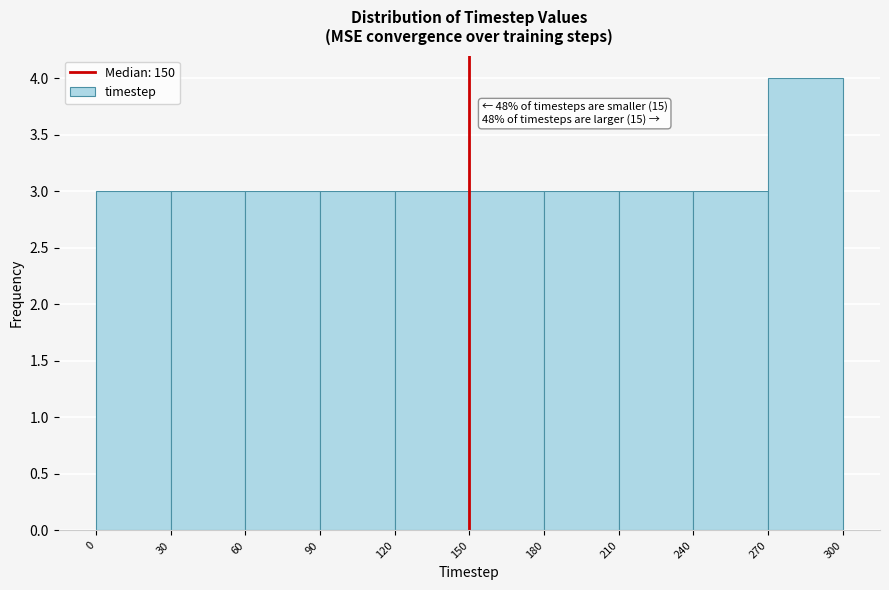

Which range on the x-axis has the tallest bar?

270 to 300